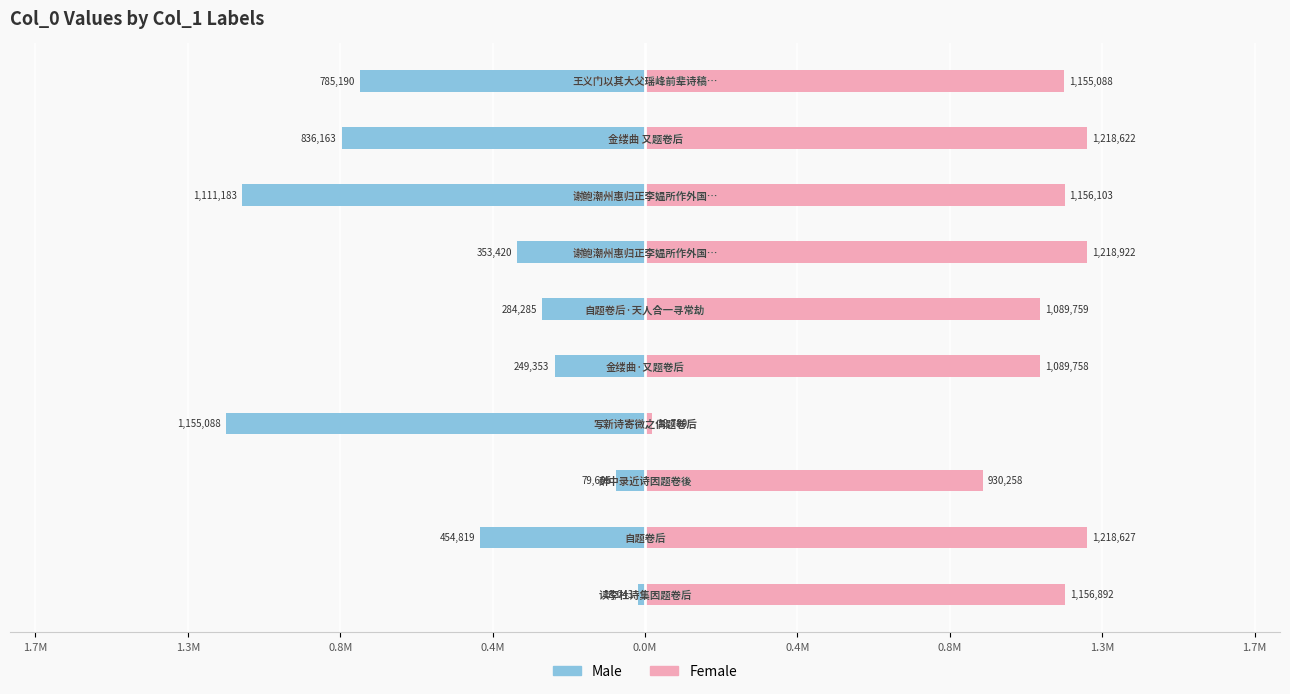

Rank the series at 0.4M from highest to lowest value.

Female, Male